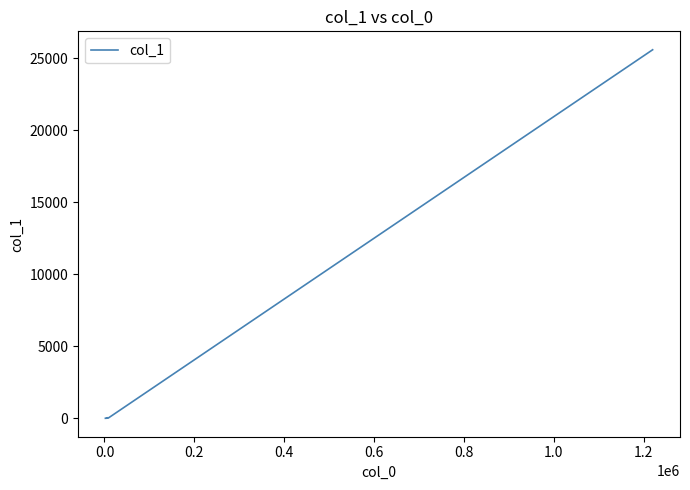

What is the greatest value displayed?

25588.8